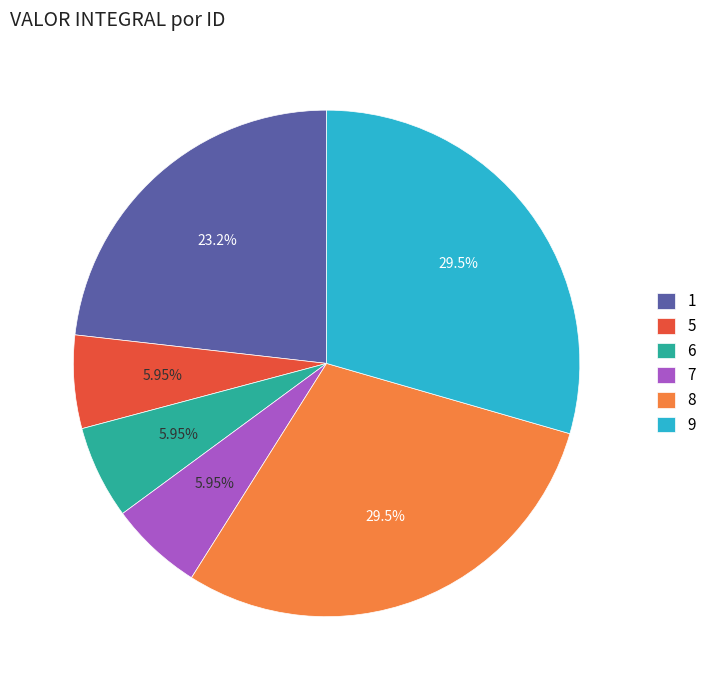

How many slices are in this pie chart?

6